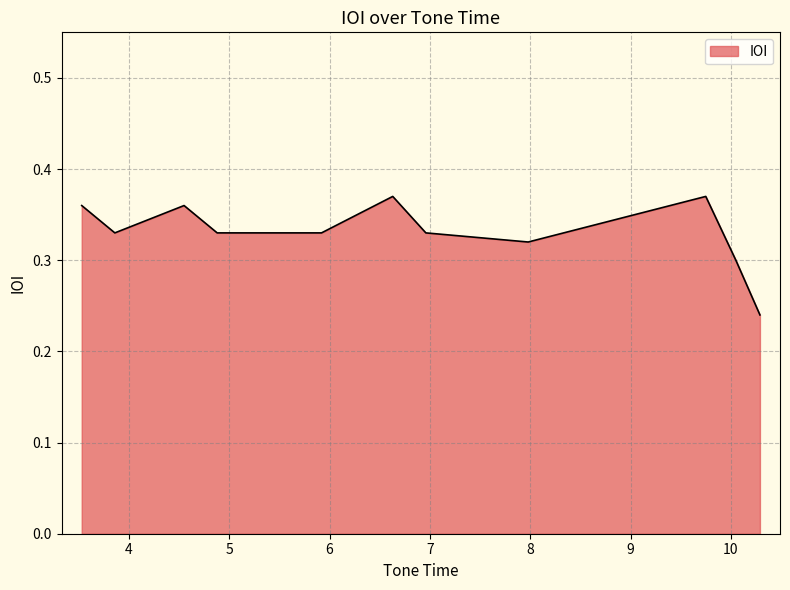

List the labels in order of value, smallest first.

10.29, 10.05, 7.98, 3.86, 4.88, 5.59, 5.92, 6.96, 3.53, 4.55, 9.75, 6.63